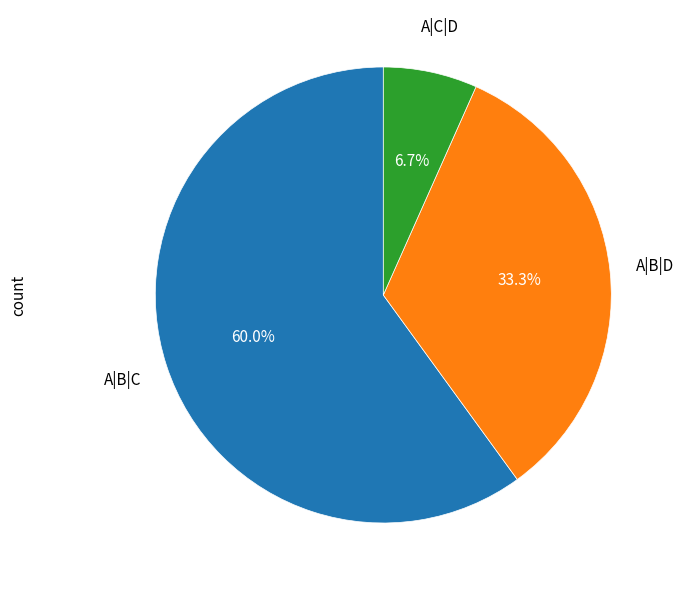

Which category has the biggest portion of the pie?

A|B|C